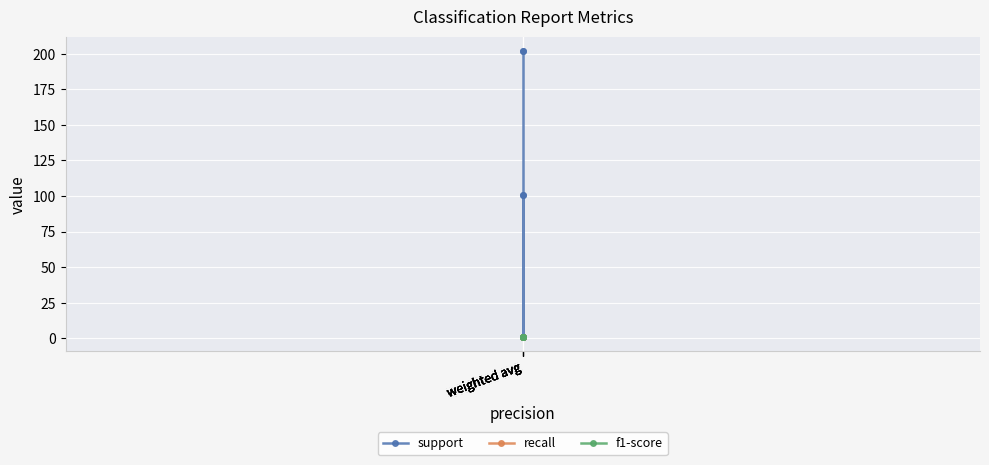

What is the average value of the support series?

121